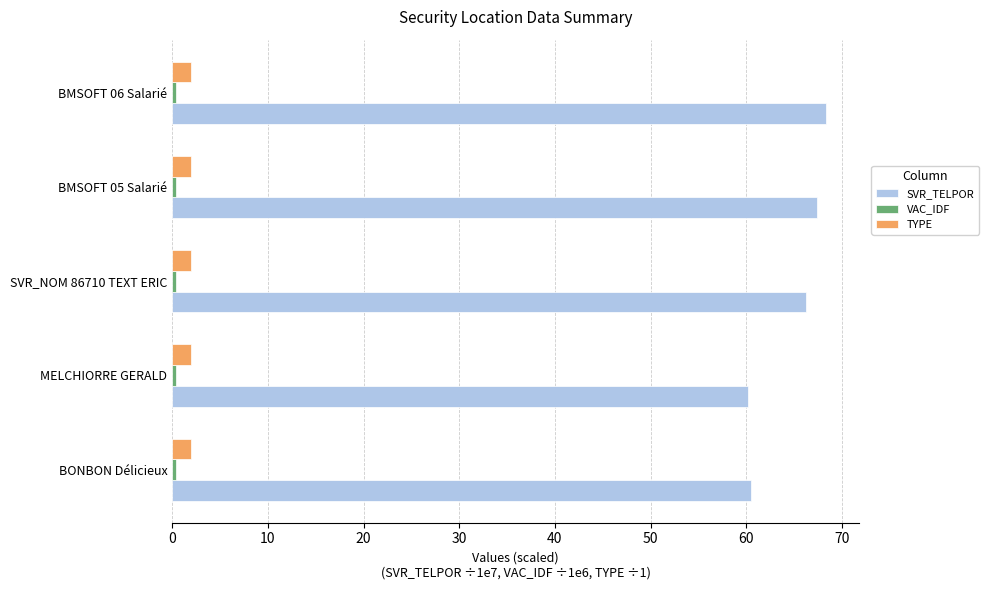

Which series has the widest spread of values?

SVR_TELPOR